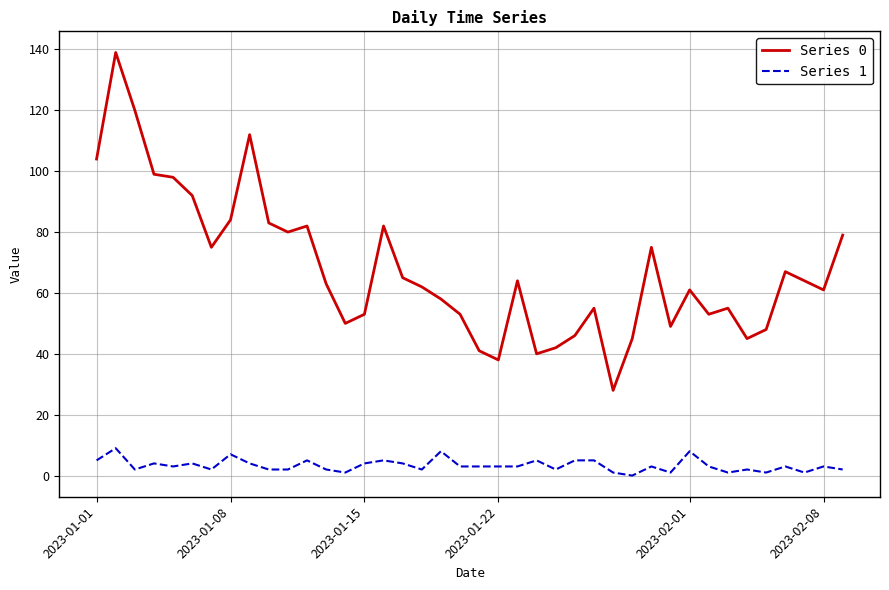

True or false: Series 1 and Series 0 cross at least once.

False